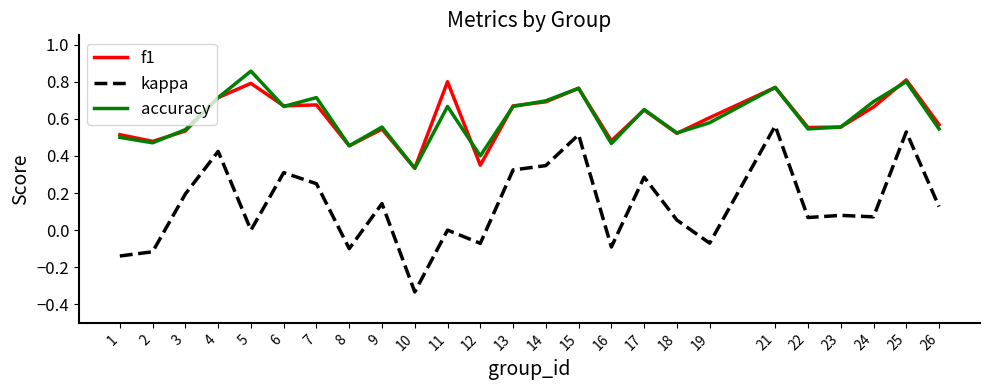

At 19, list the series in order from largest to smallest.

f1, accuracy, kappa